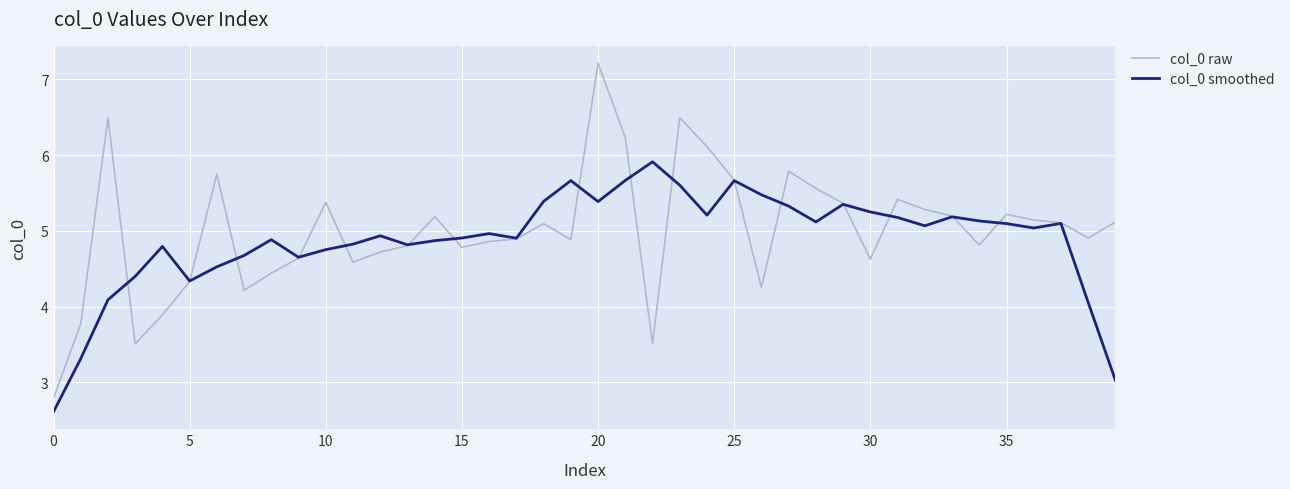

Reading left to right, list all the values displayed in this chart.

col_0 raw: 2.8	3.8	6.5	3.5	3.9	4.3	5.7	4.2	4.4	4.6	5.4	4.6	4.7	4.8	5.2	4.8	4.9	4.9	5.1	4.9	7.2	6.2	3.5	6.5	6.1	5.7	4.3	5.8	5.6	5.4	4.6	5.4	5.3	5.2	4.8	5.2	5.1	5.1	4.9	5.1
col_0 smoothed: 2.6	3.3	4.1	4.4	4.8	4.3	4.5	4.7	4.9	4.7	4.8	4.8	4.9	4.8	4.9	4.9	5.0	4.9	5.4	5.7	5.4	5.7	5.9	5.6	5.2	5.7	5.5	5.3	5.1	5.3	5.2	5.2	5.1	5.2	5.1	5.1	5.0	5.1	4.1	3.0